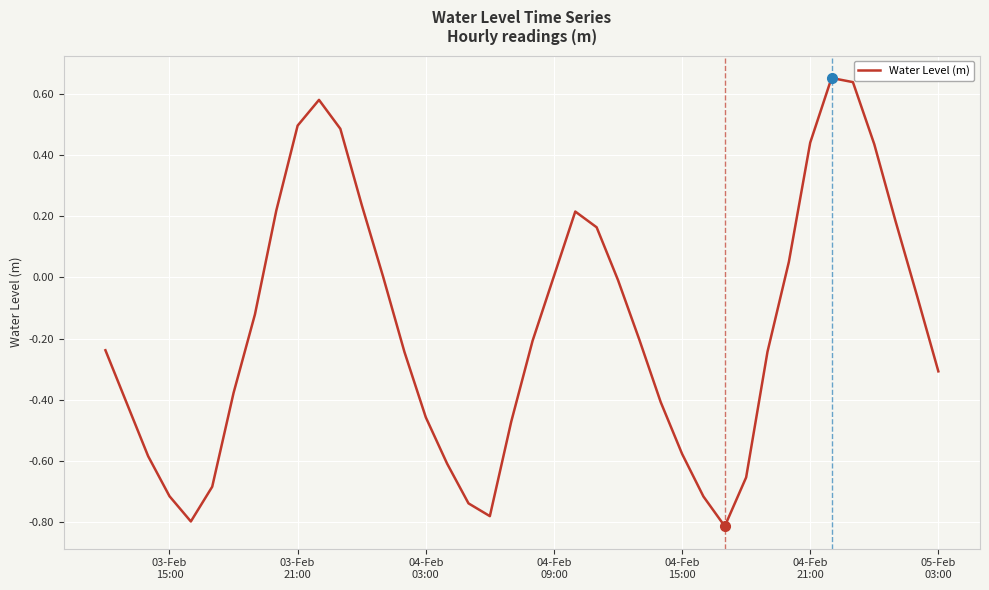

What is the difference between the maximum and minimum values?

1.5